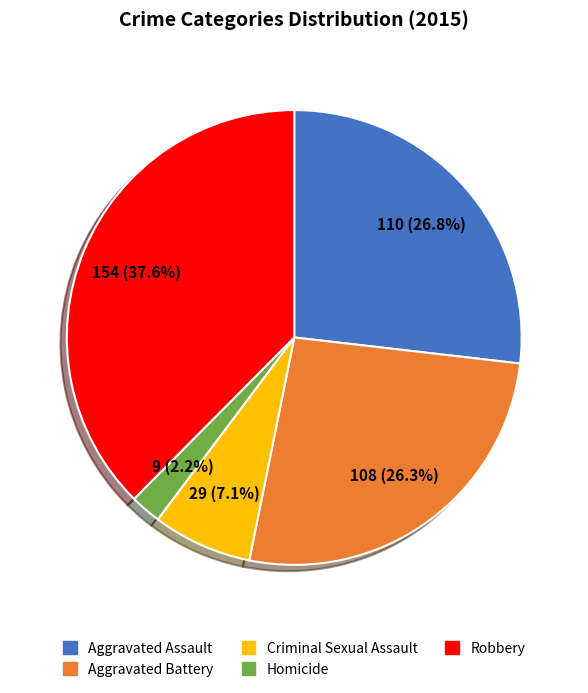

To the nearest percent, what portion does Homicide represent?

2%